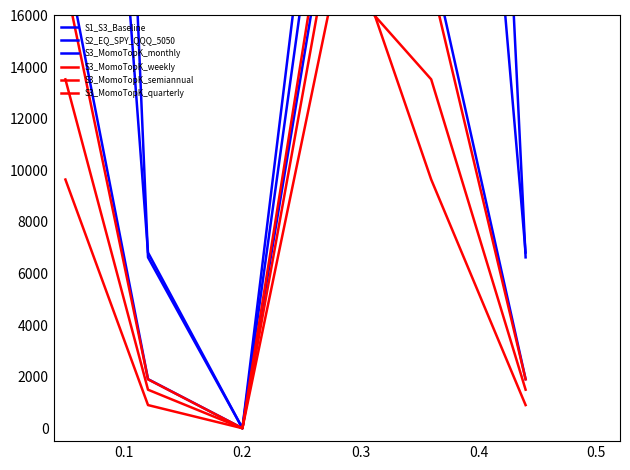

What are all the series names shown in the legend?

S1_S3_Baseline, S2_EQ_SPY_QQQ_5050, S3_MomoTopK_monthly, S3_MomoTopK_weekly, S3_MomoTopK_semiannual, S3_MomoTopK_quarterly